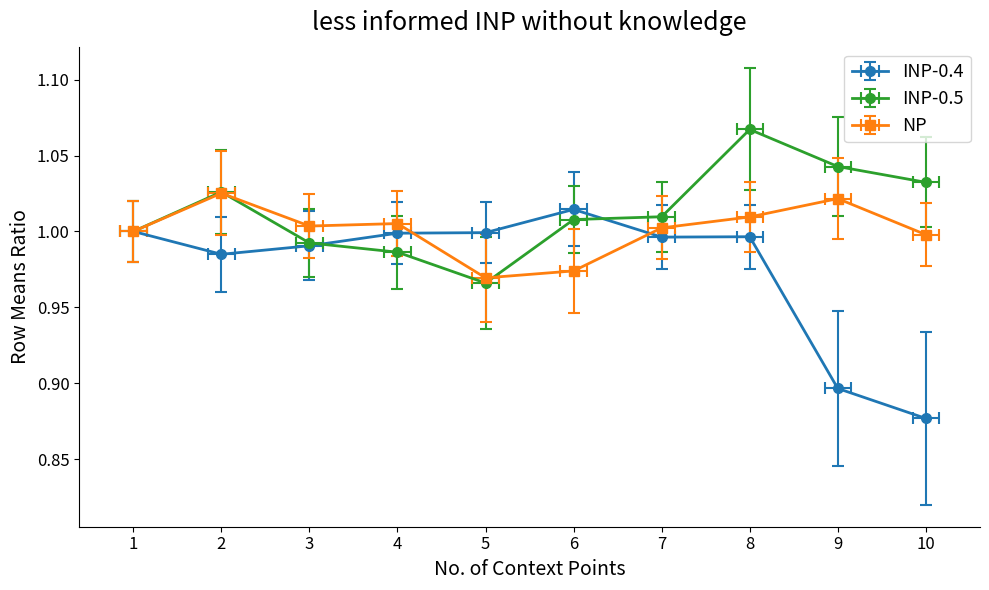

What value does the Series_1 series have at 6?

1.0